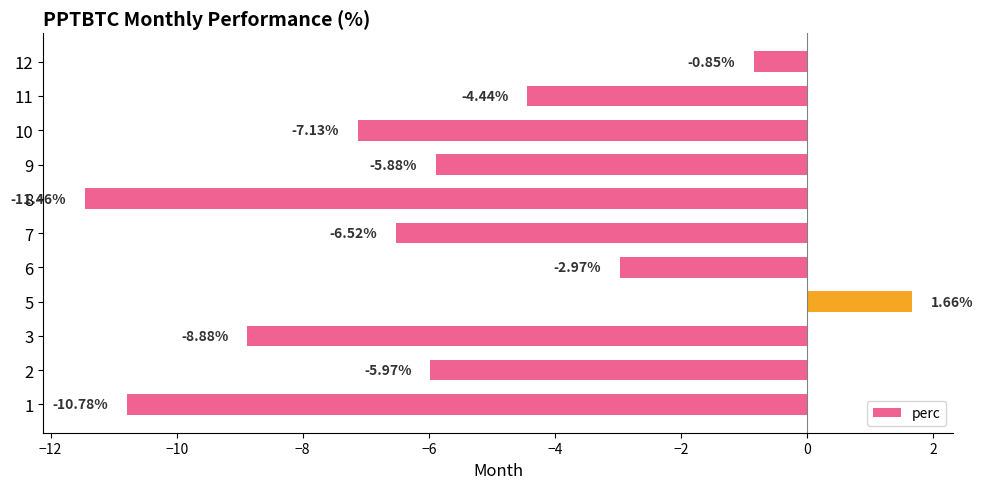

List the labels in order of value, largest first.

5, 12, 6, 11, 9, 2, 7, 10, 3, 1, 8